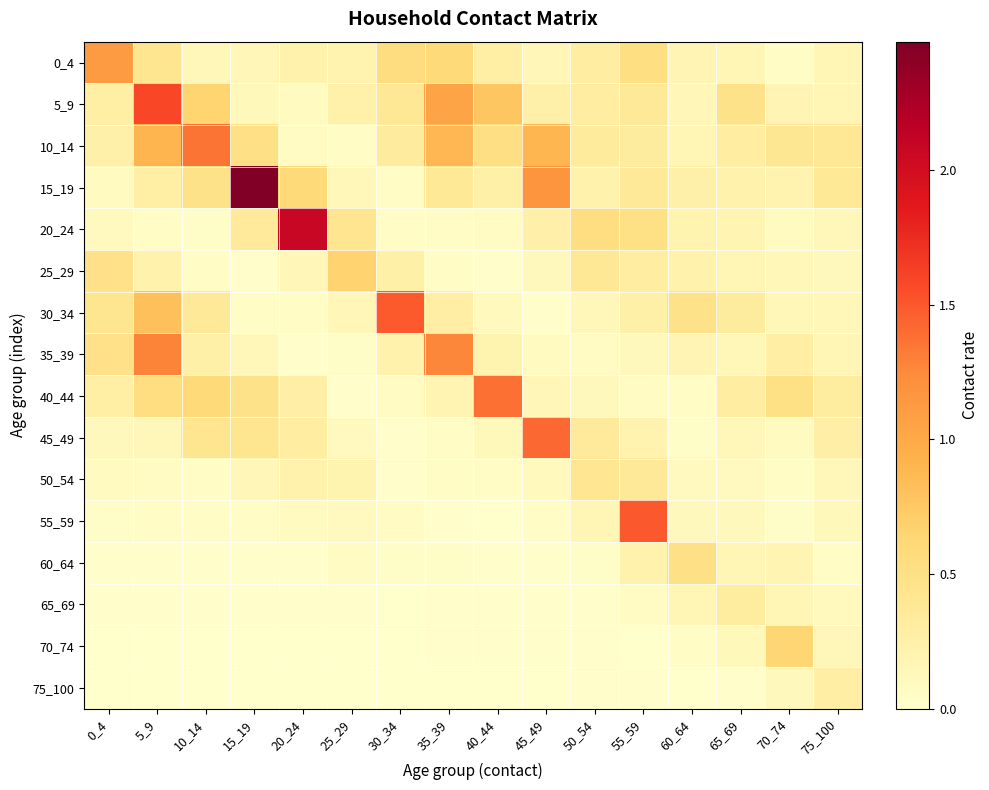

Count the number of data series in this chart.

16